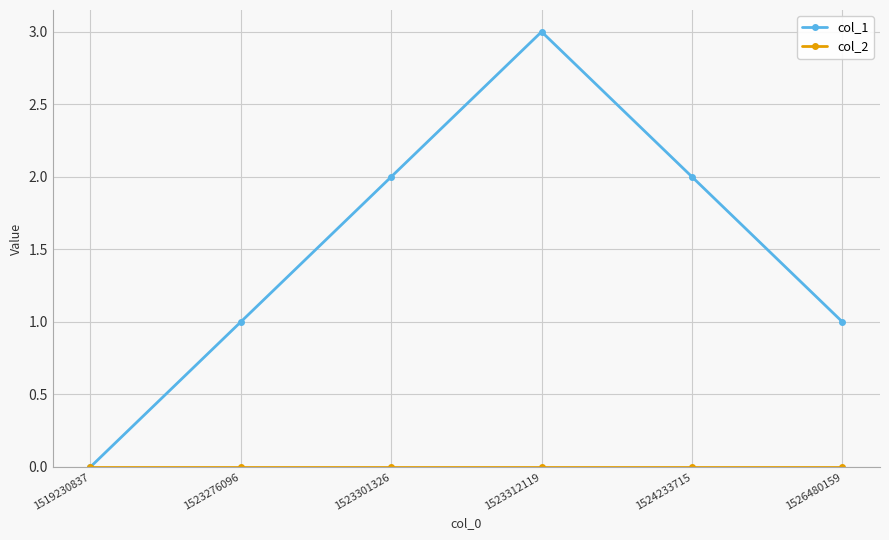

Is it true that col_1 equals 1 at 1523276096?

True